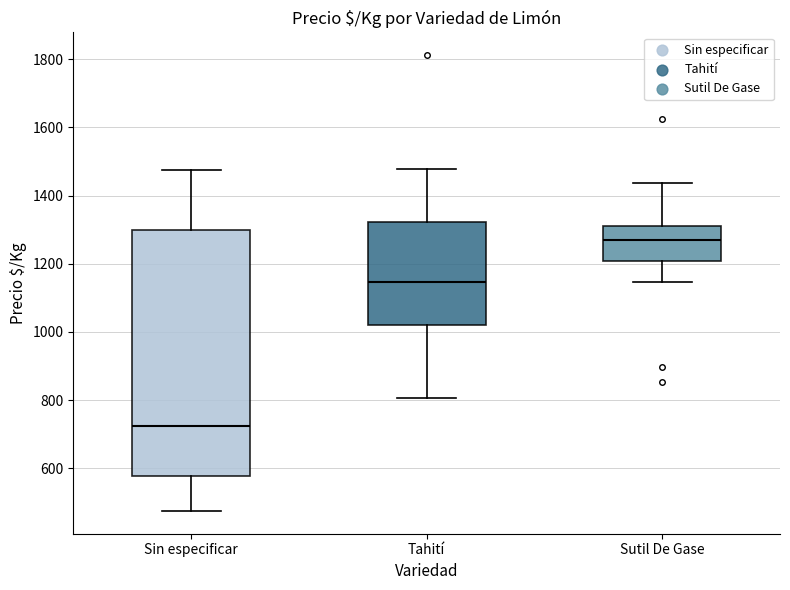

Reading left to right, transcribe this box plot: for each box, give where its median line is, the range the box spans, and where its two whiskers end, as read against the y-axis. The values are not printed on the chart, so give them approximately, as read against the axis.

Sin especificar: median 720, box 580 to 1300, whiskers 480 to 1480
Tahití: median 1140, box 1020 to 1320, whiskers 800 to 1480
Sutil De Gase: median 1280, box 1200 to 1320, whiskers 1140 to 1440